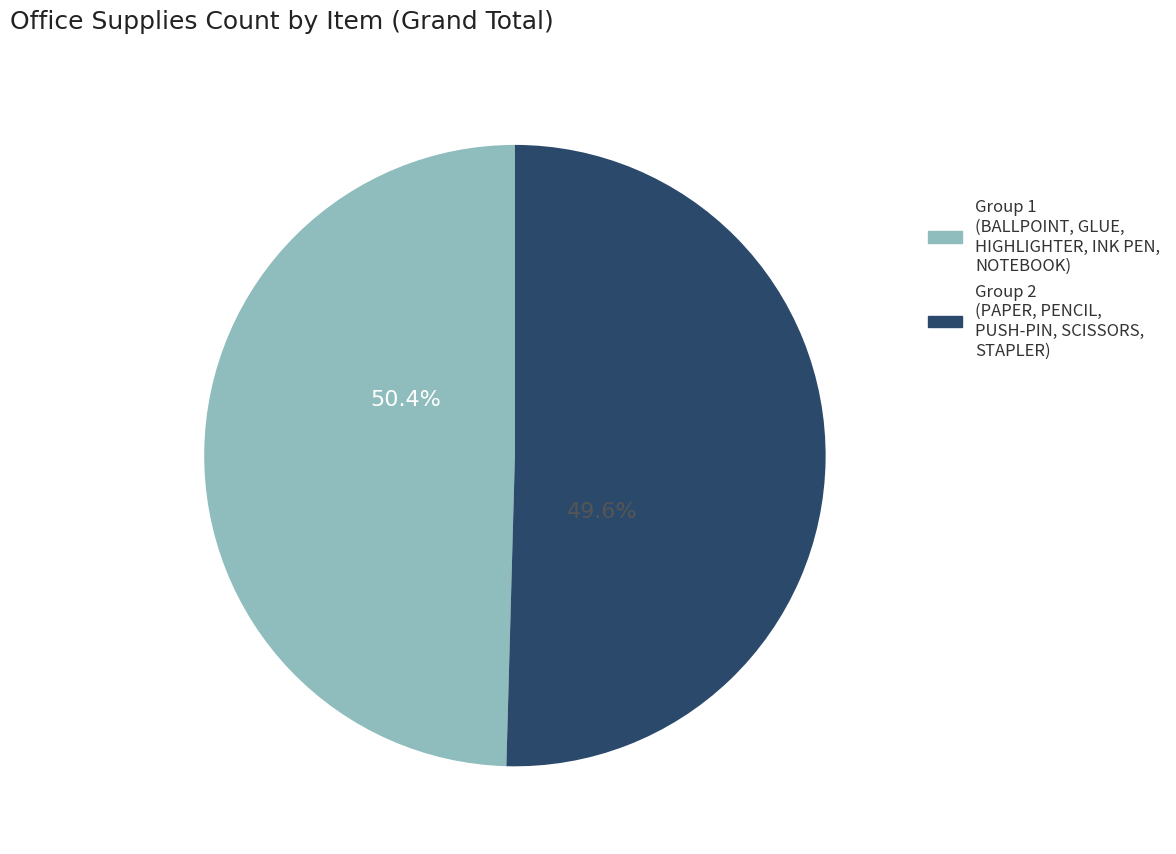

Is it true that PENCIL is 9% of the pie?

True